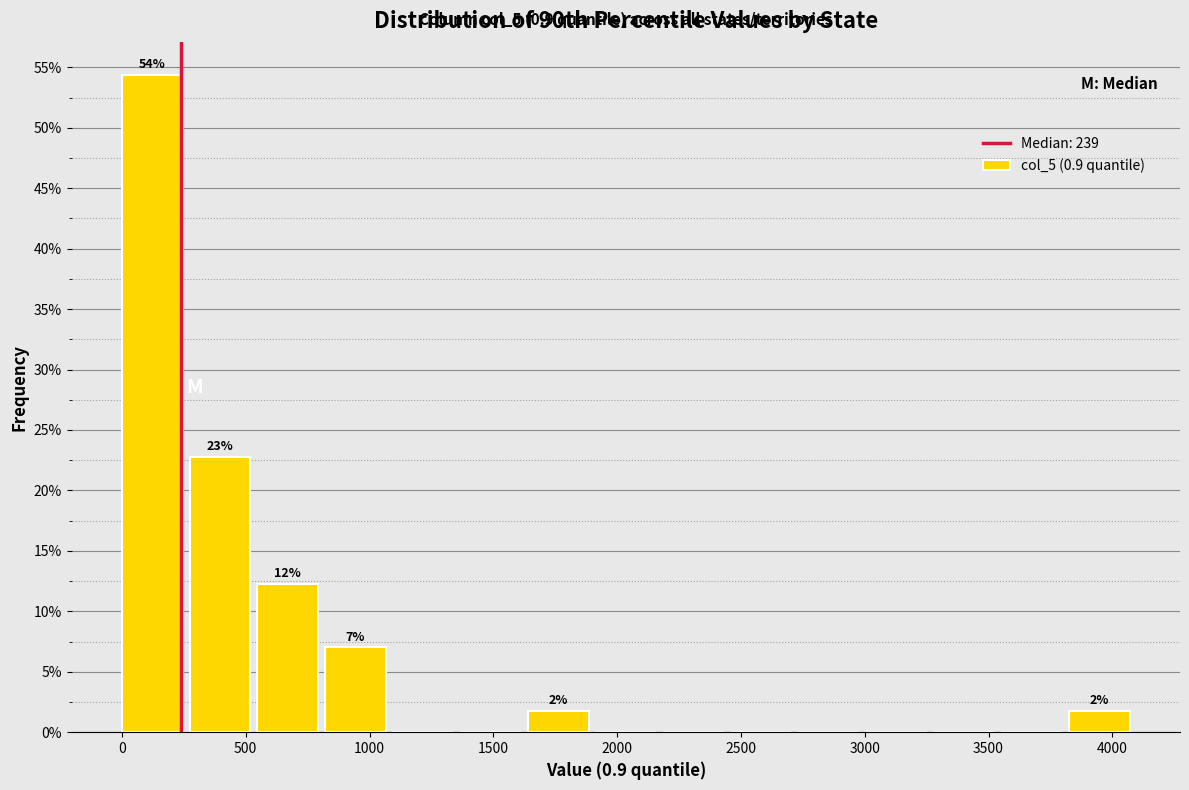

Over which range of the x-axis is the bar tallest?

0 to 250